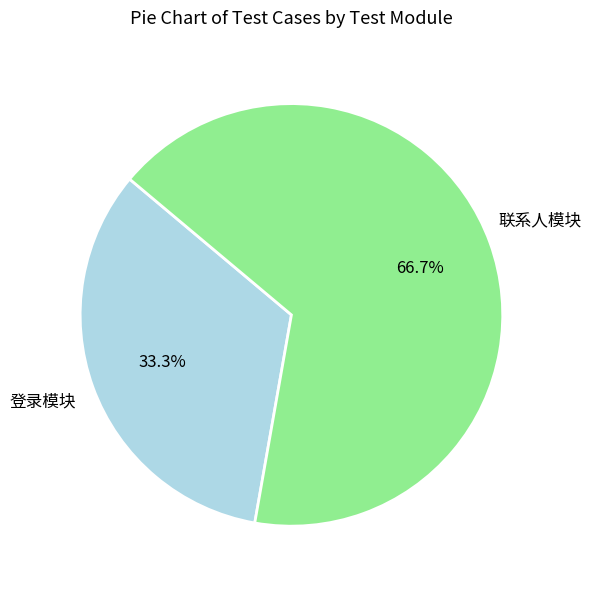

Is there any slice that represents more than half of the pie?

Yes